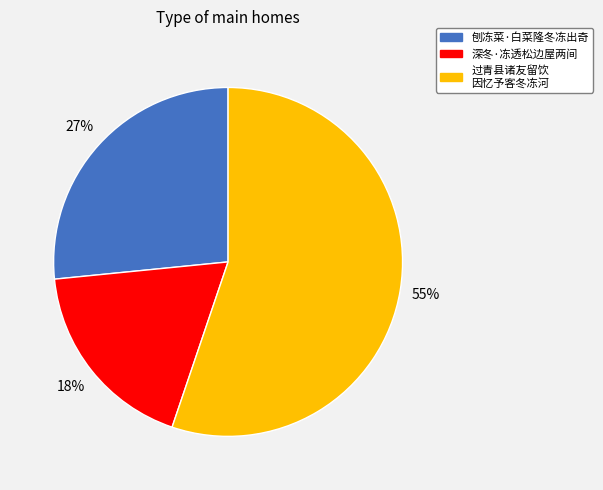

Does any single category account for the majority?

Yes